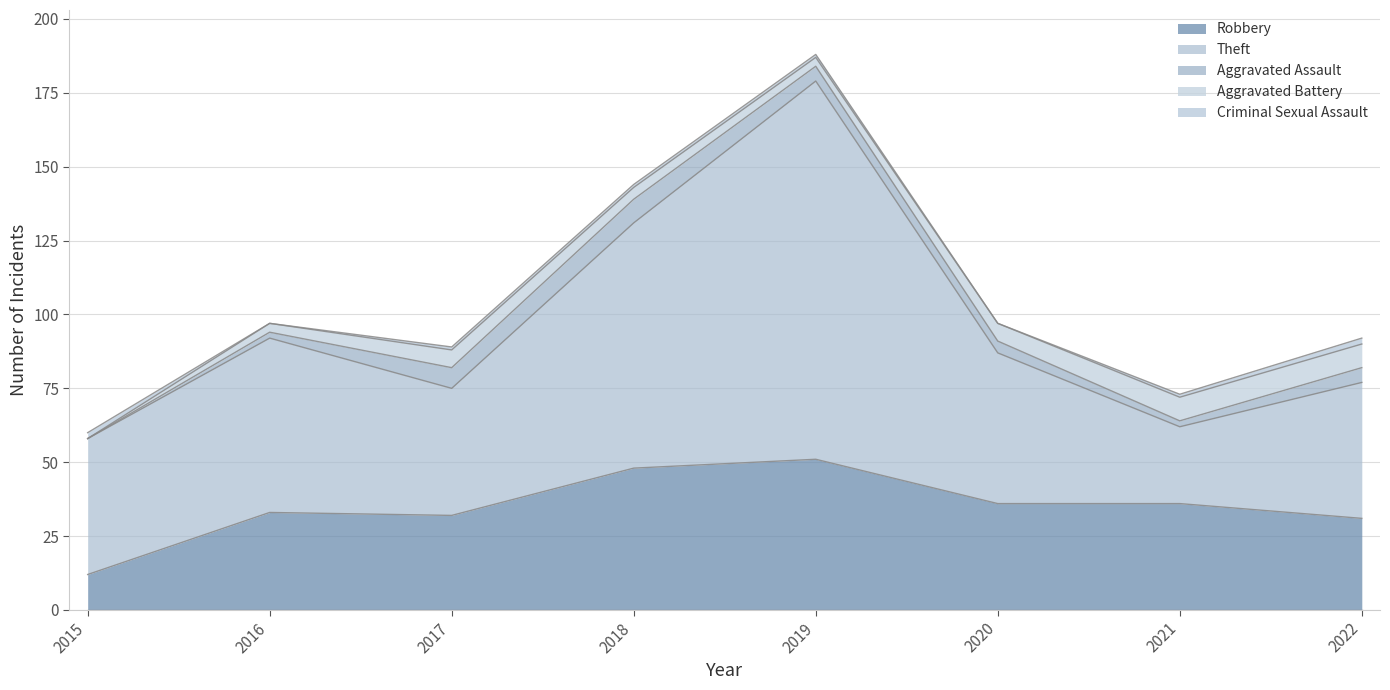

What is the value of the Theft point at the 8th from the left?

46